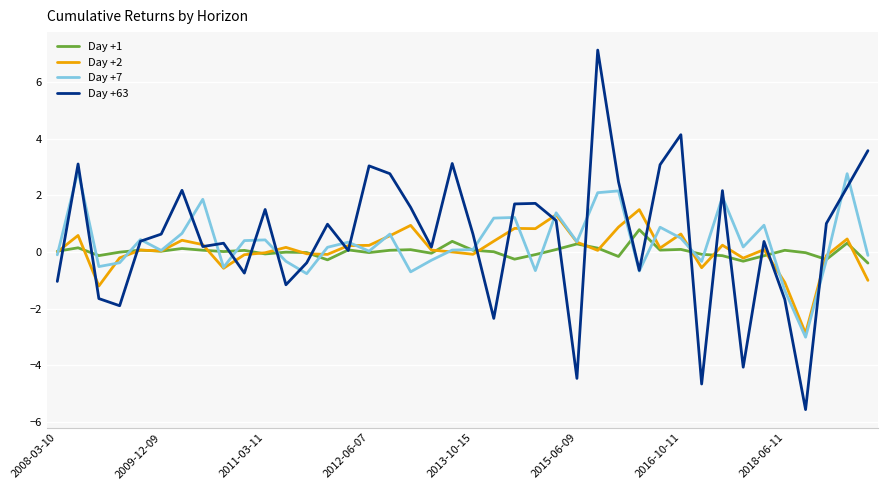

What is the smallest value displayed?

-5.6